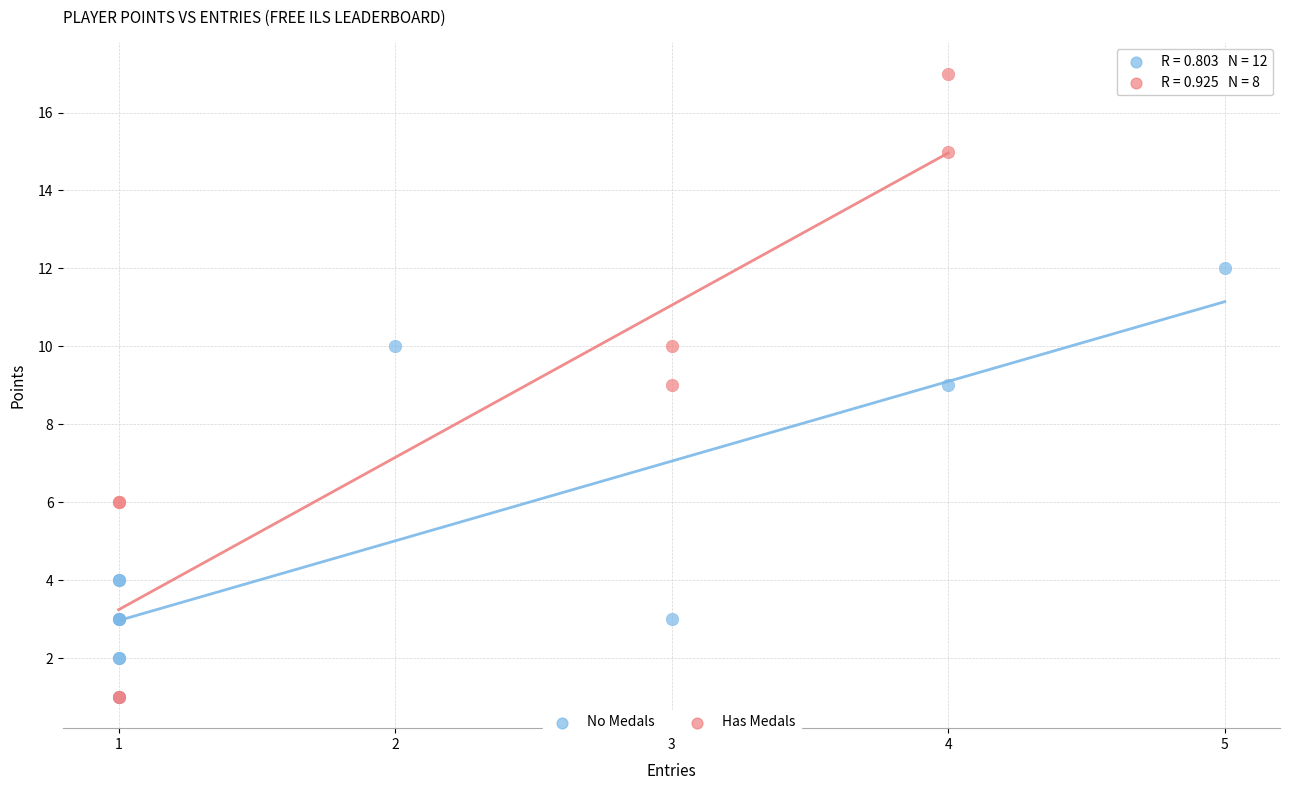

Which series has the largest Y range (max minus min)?

Has Medals